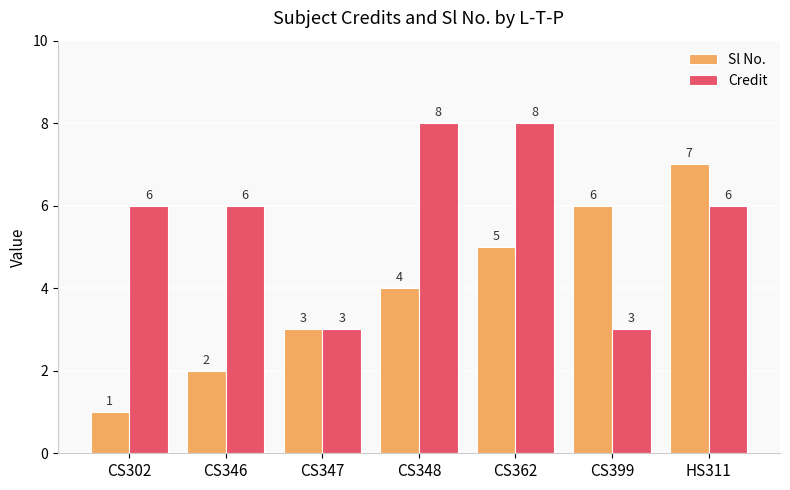

What are all the series names shown in the legend?

Sl No., Credit